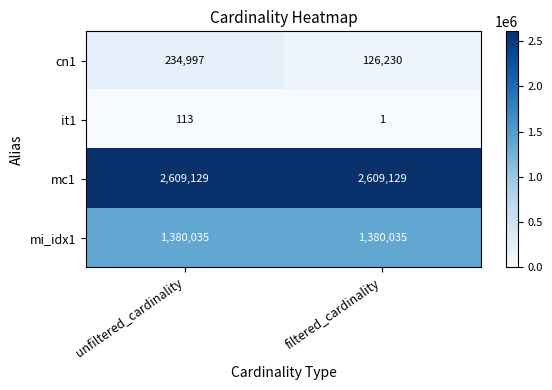

Reading right to left, what are all the values shown in this chart?

cn1: 126230	234997
it1: 1	113
mc1: 2609129	2609129
mi_idx1: 1380035	1380035